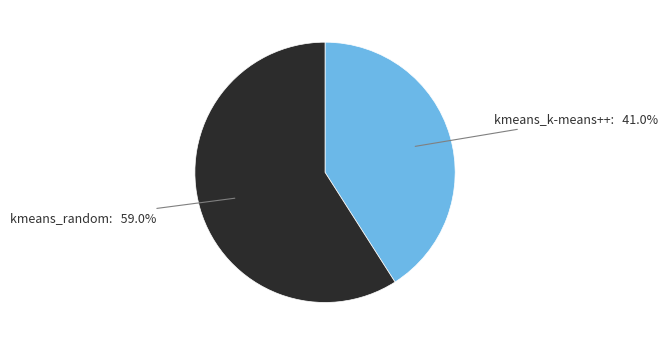

Is there any slice that represents more than half of the pie?

Yes